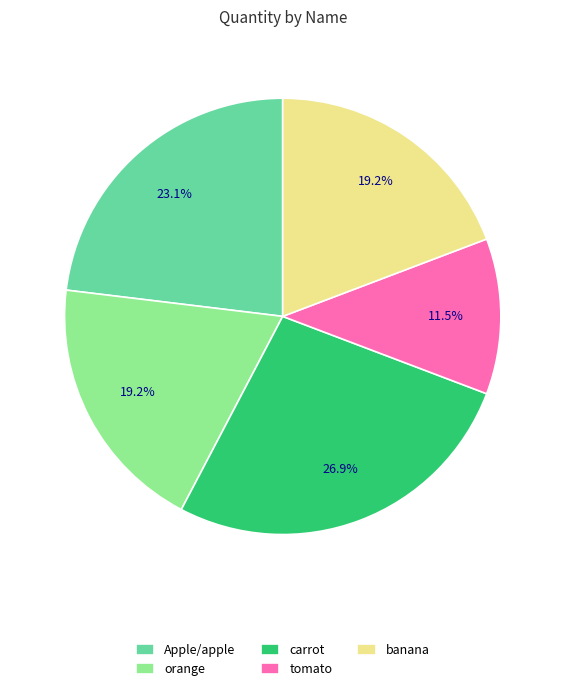

Which has a higher value, orange or carrot?

carrot